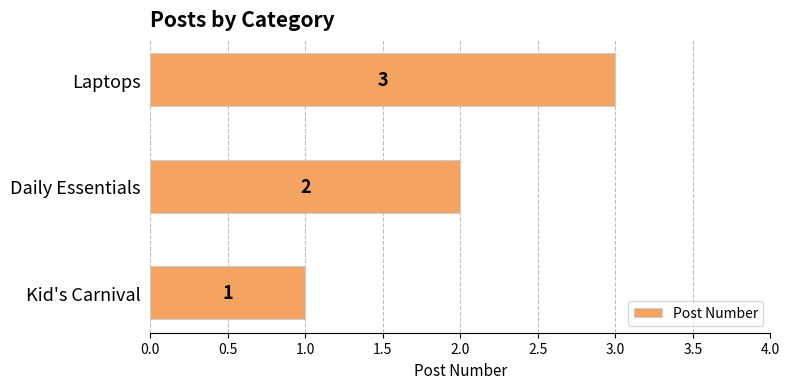

What is the maximum value shown in the chart?

3